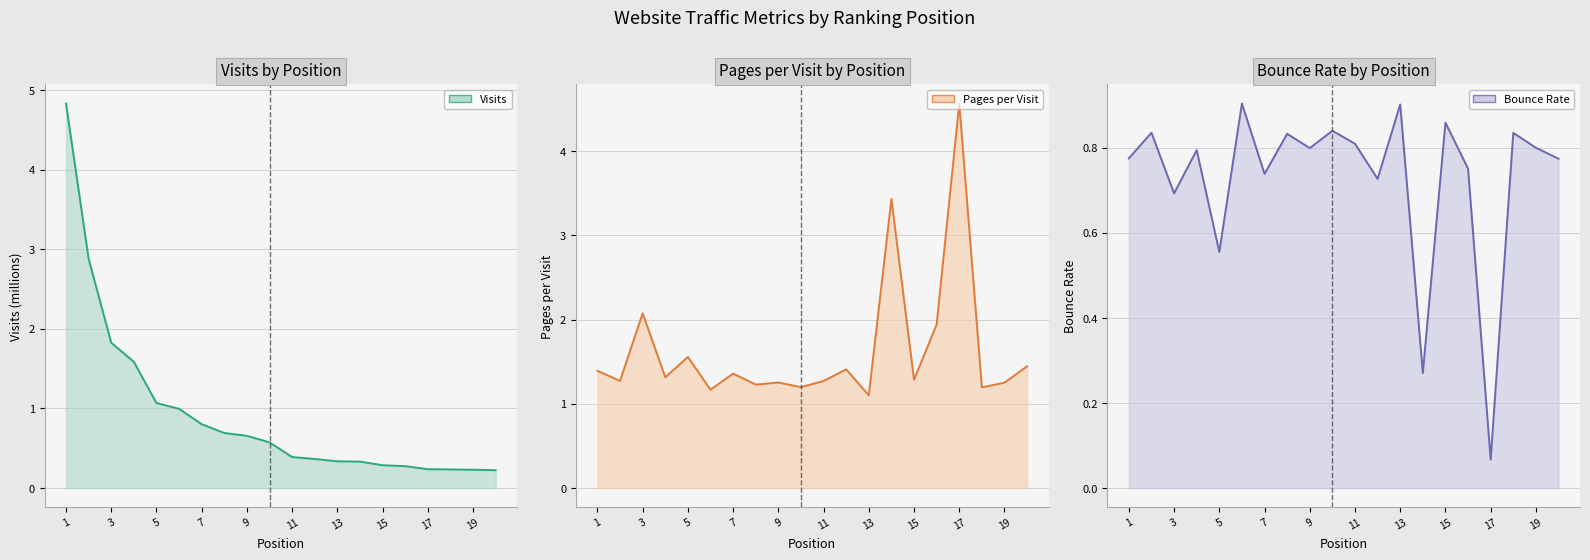

The value of bounce_rate at 11 is 1.4. True or false?

False